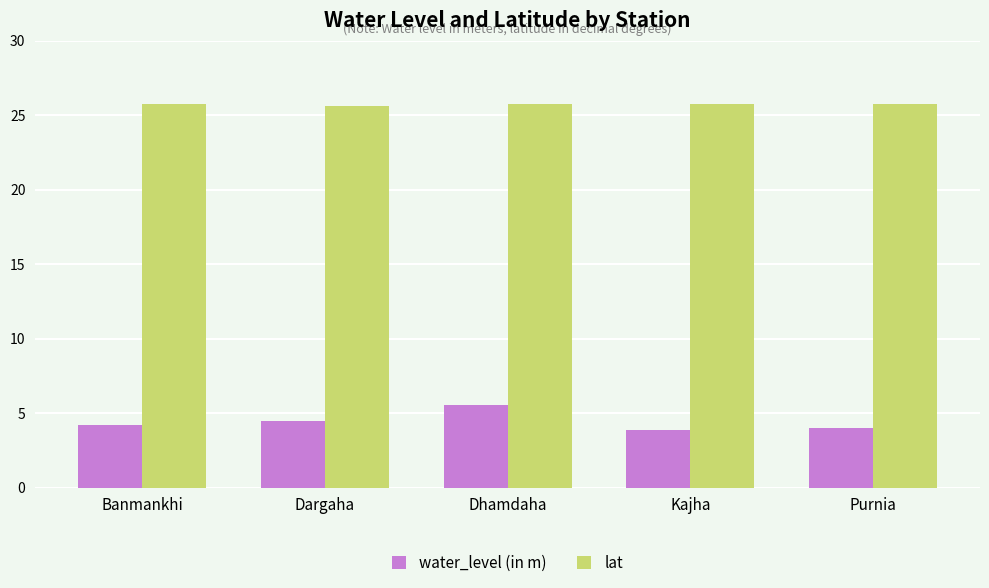

What is the difference between the highest and lowest values at Banmankhi?

21.5